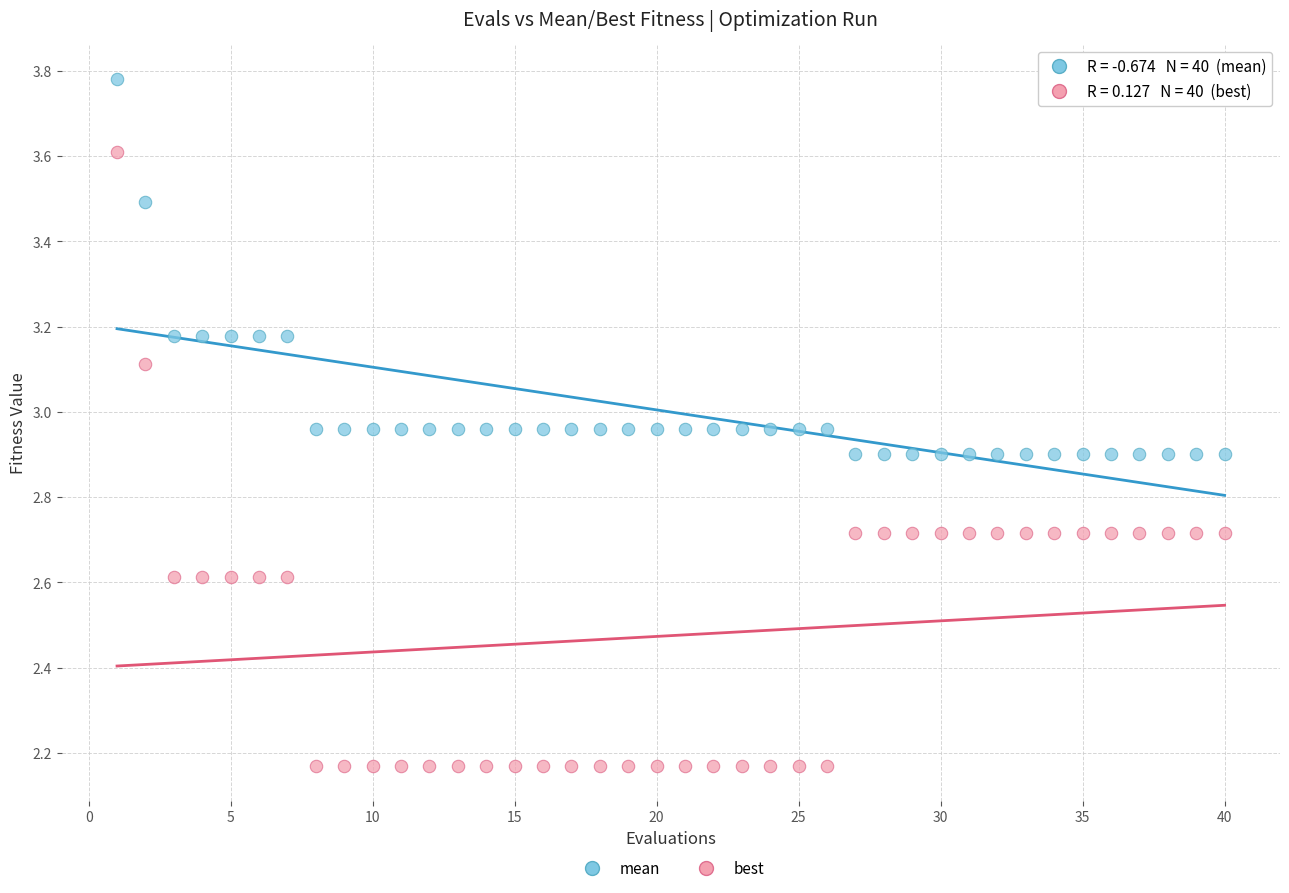

Across all data points, what is the range of X values (max minus min)?

39.0